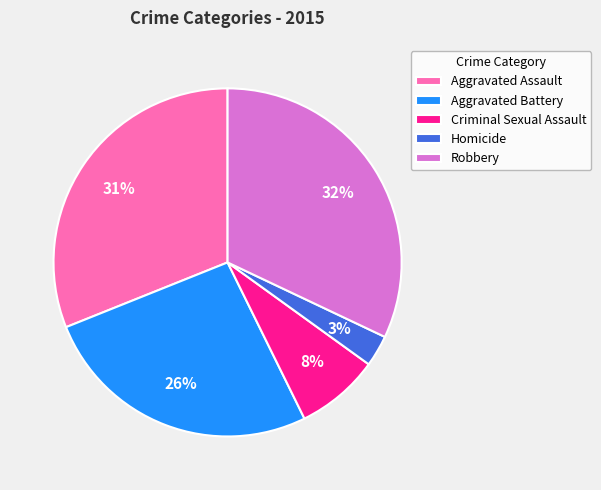

How many slices are in this pie chart?

5